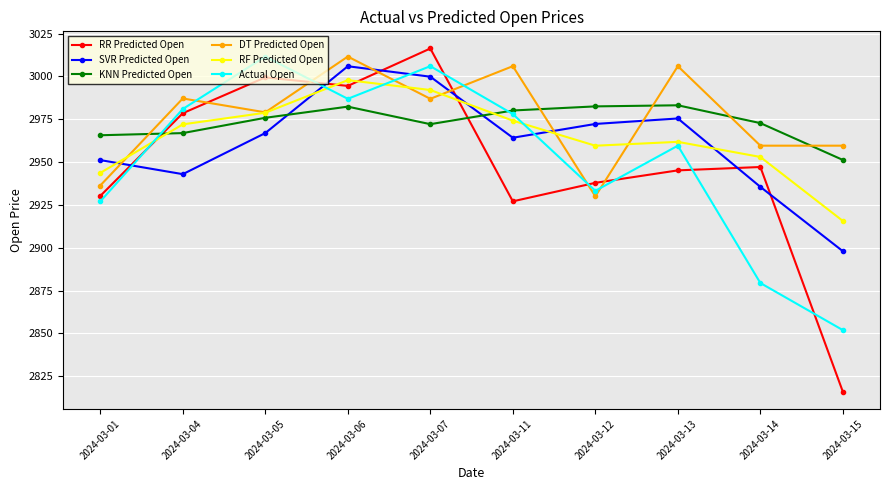

True or false: RR Predicted Open and RF Predicted Open cross at least once.

True